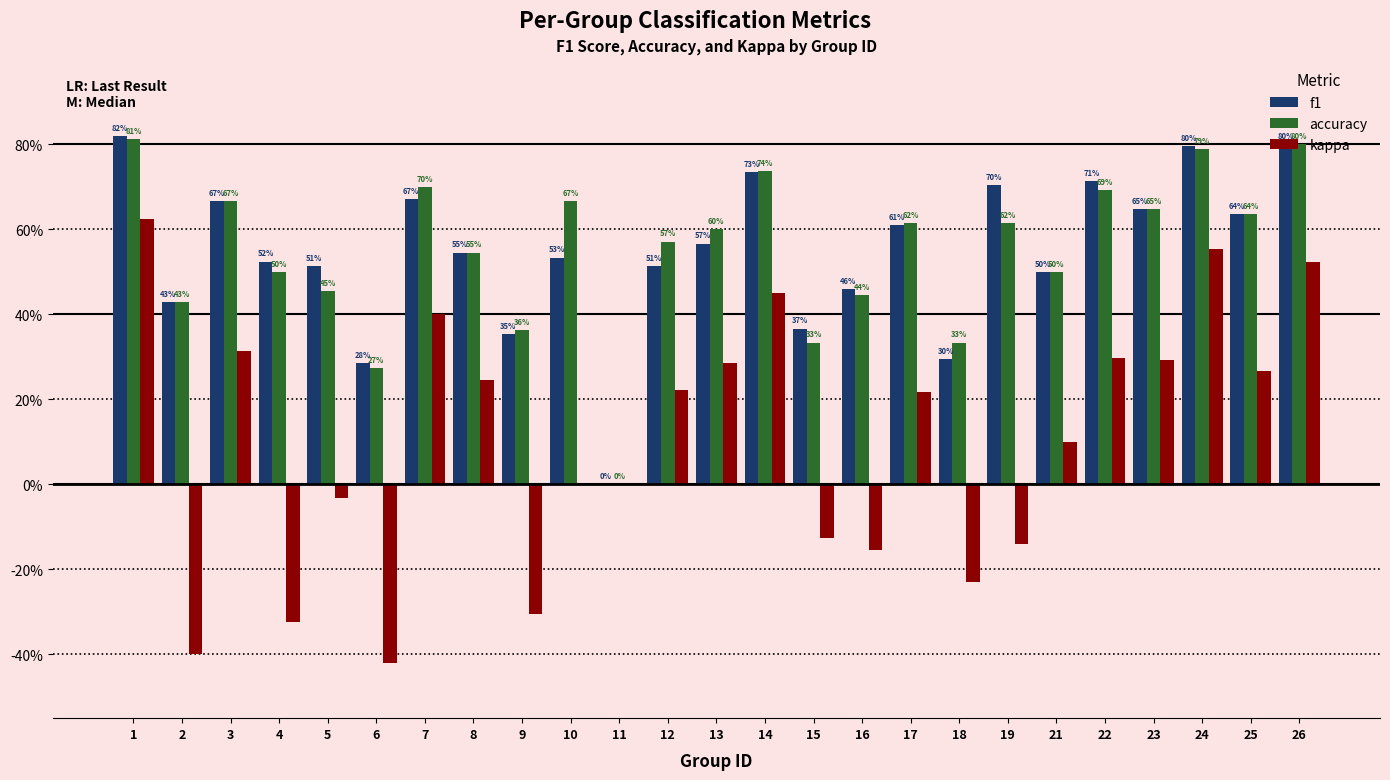

What is the difference between the maximum and minimum values in the kappa series?

1.0